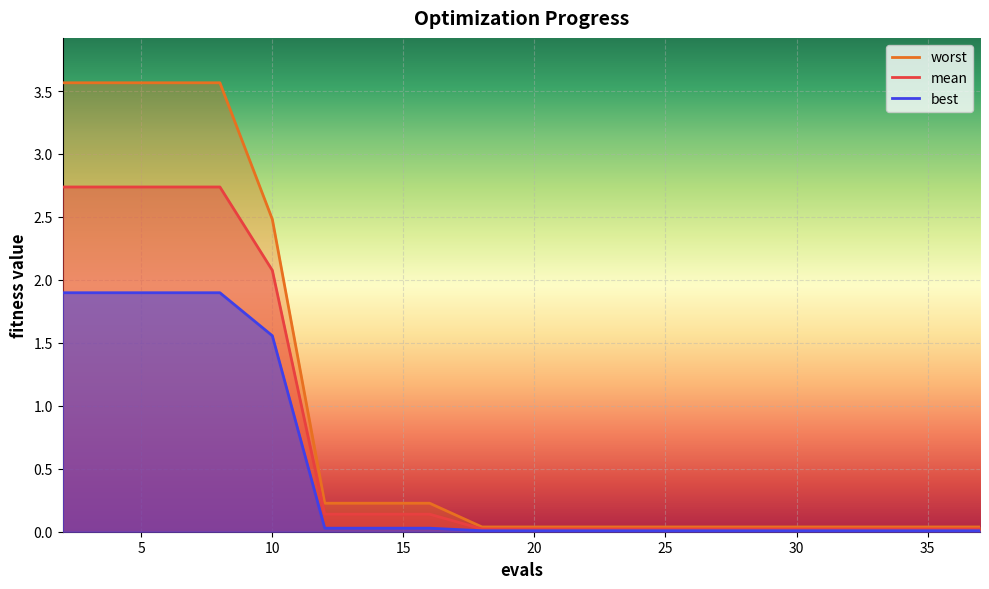

At how many categories does at least one series exceed 3?

4